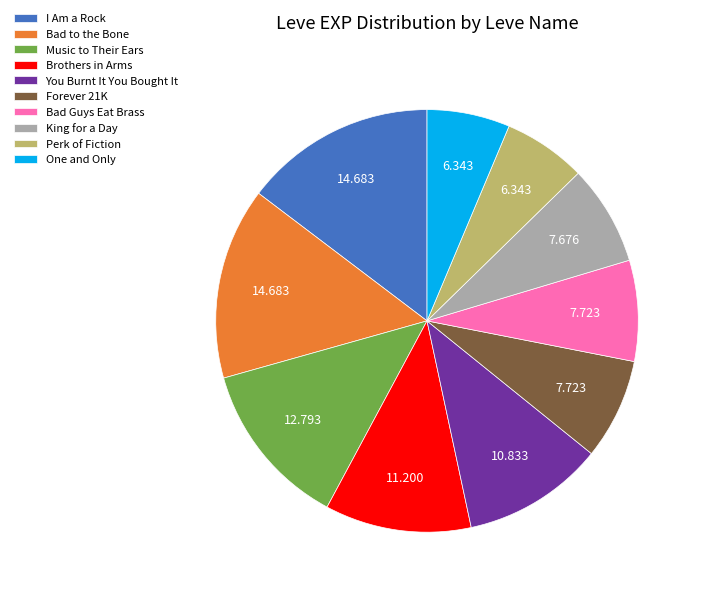

Combined, do One and Only and You Burnt It You Bought It account for over 50%?

No